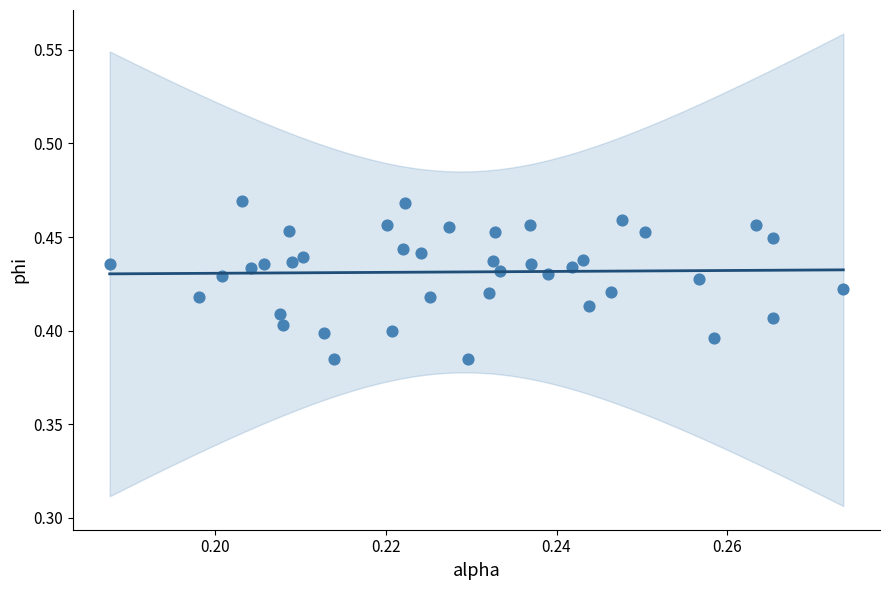

How many points are shown in the scatter plot?

40